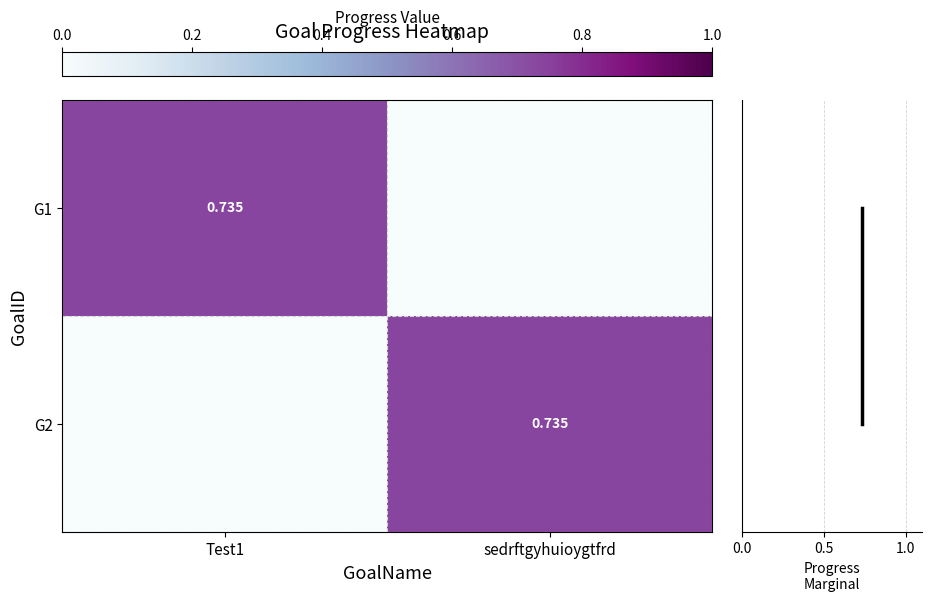

How many G1 values are between 0 and 1?

2